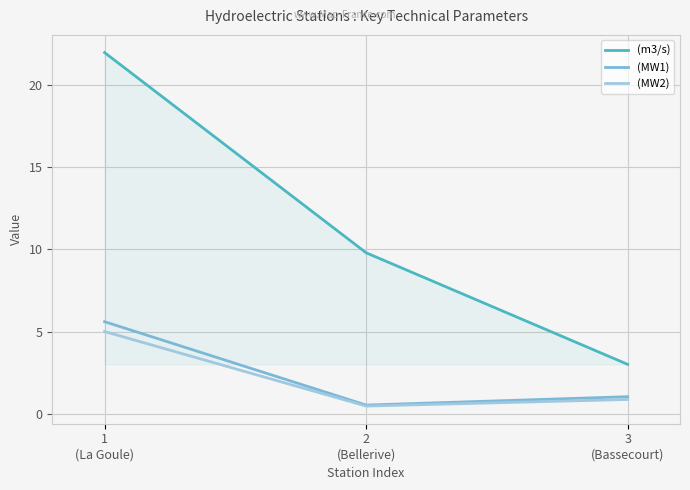

Which series has the widest spread of values?

(m3/s)